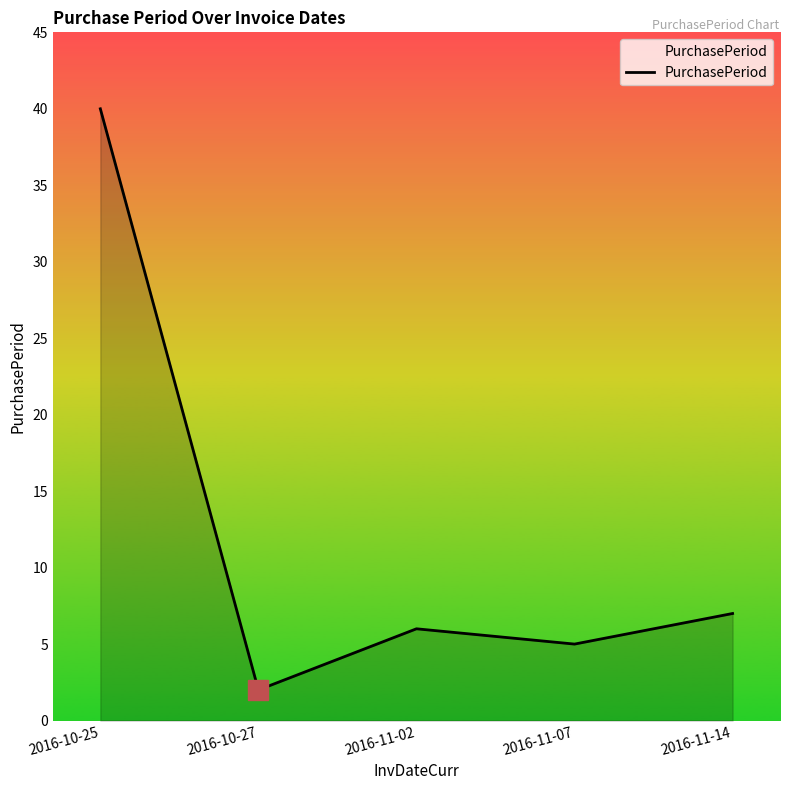

The chart shows a value of 8 at 2016-11-07. True or false?

False